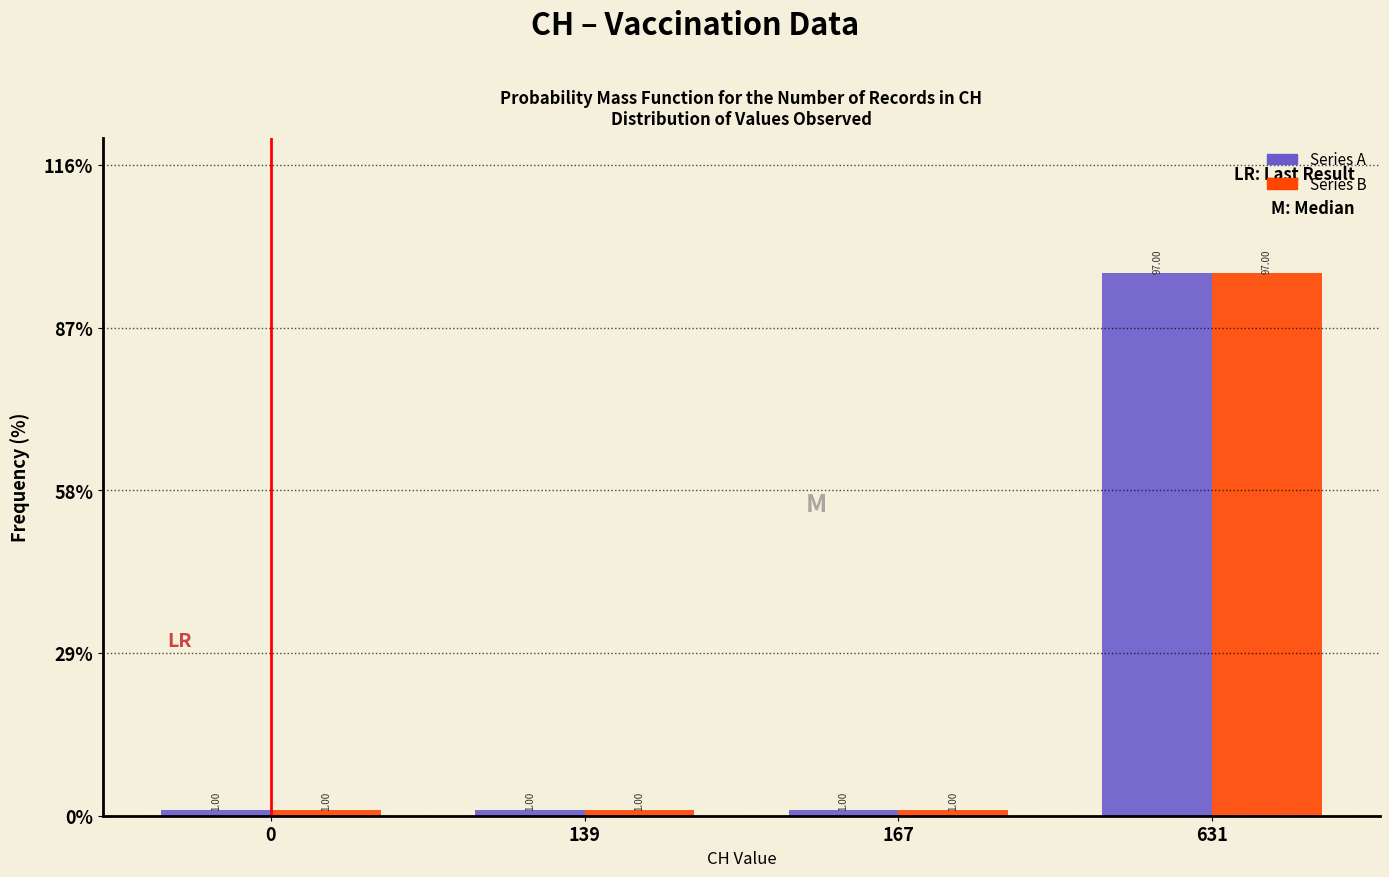

At which category is the sum across all series the highest?

631